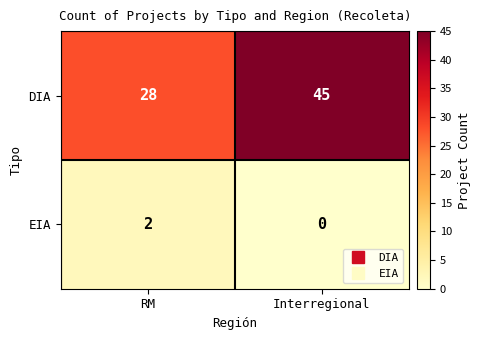

What is the difference between the DIA values at RM and Interregional?

17